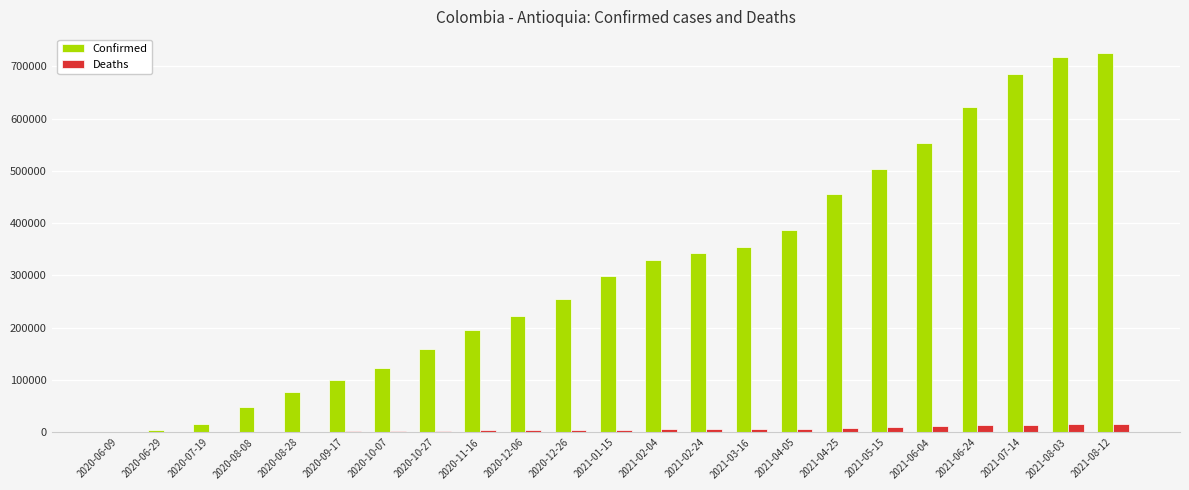

Which series has the largest total across all categories?

Confirmed